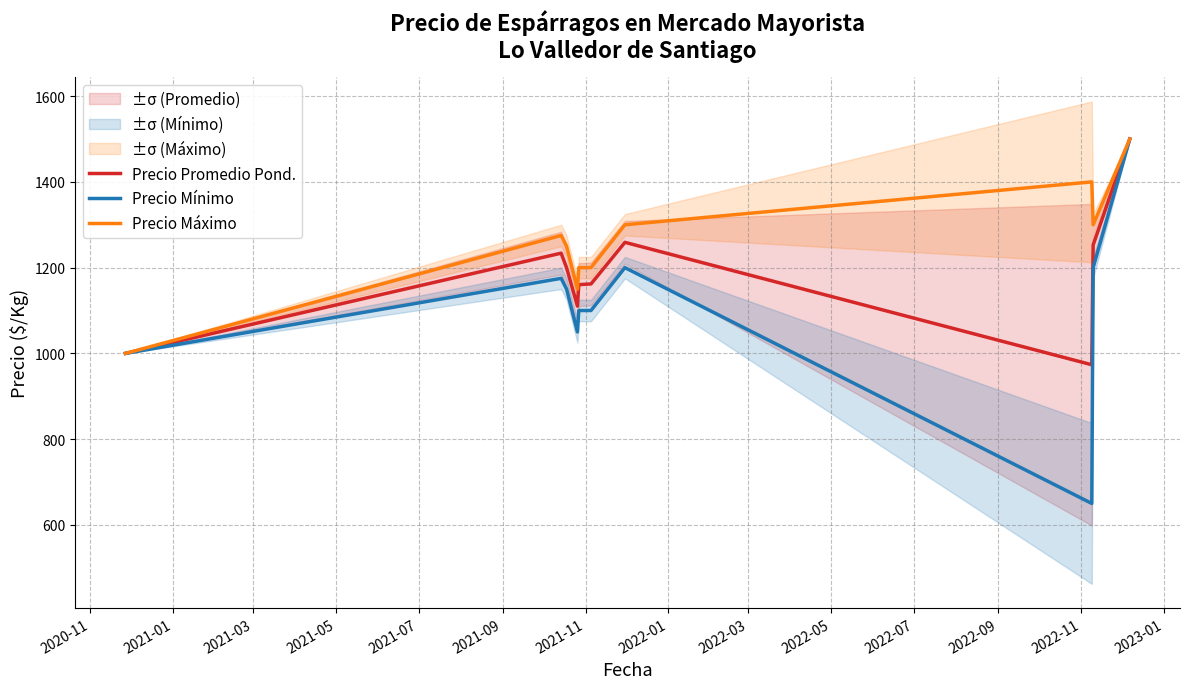

Which series has the largest range (max minus min)?

Precio Mínimo